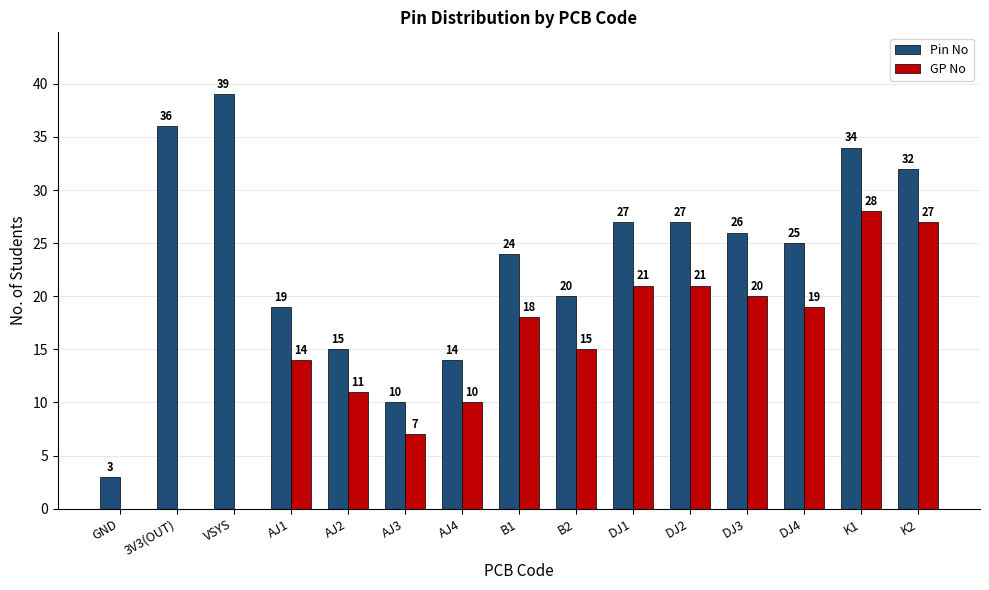

Reading left to right, list all the values displayed in this chart.

Pin No: 3	36	39	19	15	10	14	24	20	27	27	26	25	34	32
GP No: 0	0	0	14	11	7	10	18	15	21	21	20	19	28	27